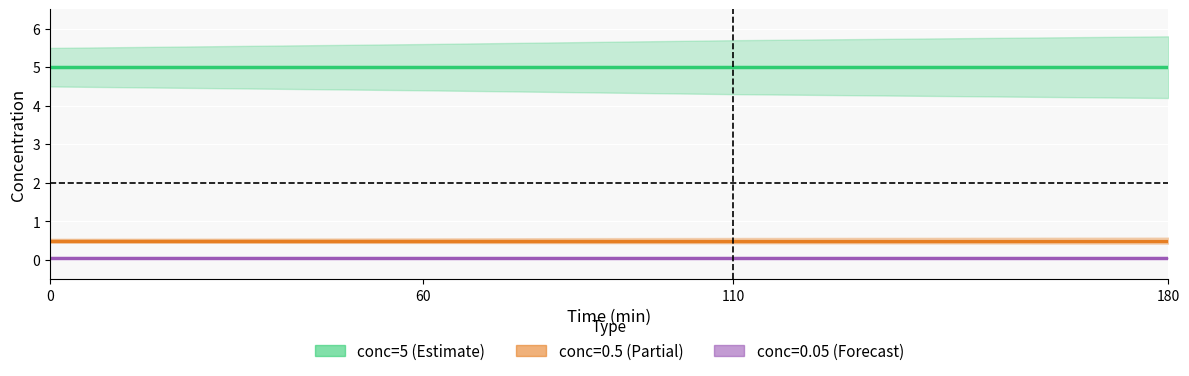

What is the spread (max minus min) of values at 6?

5.0